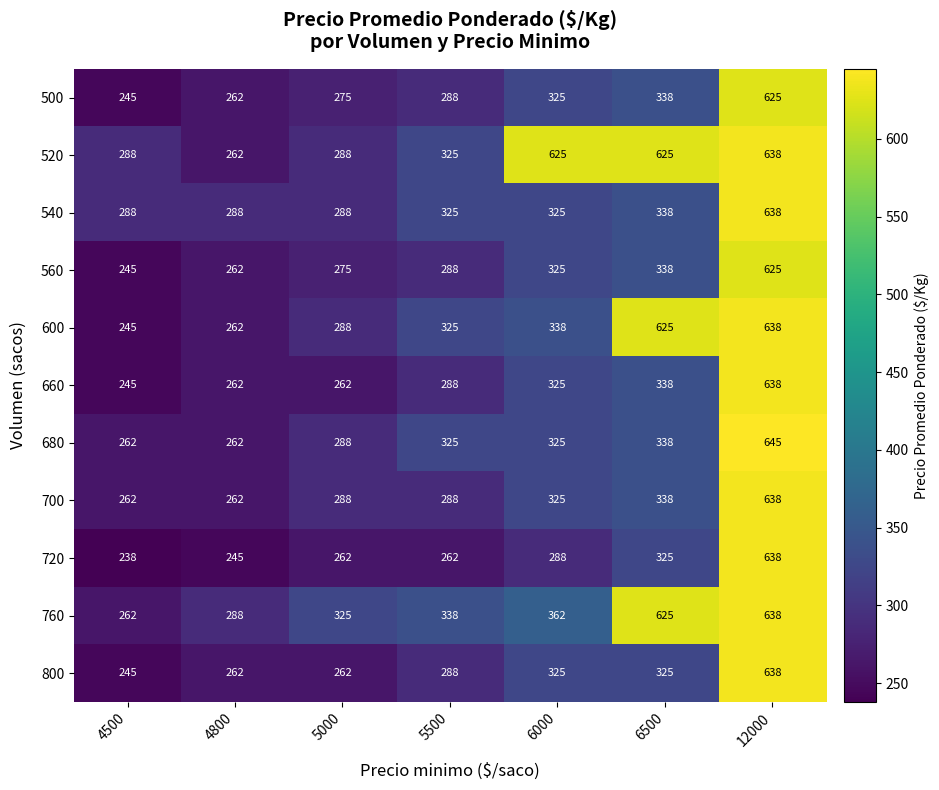

What is the difference between the 800 values at 4800 and 12000?

376